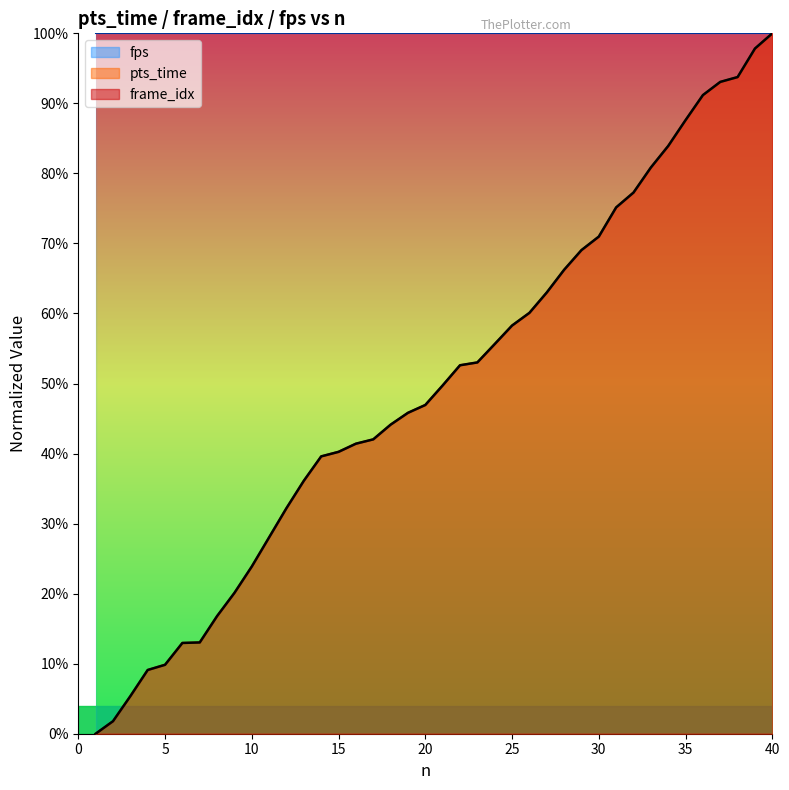

How many values in frame_idx are above zero?

39